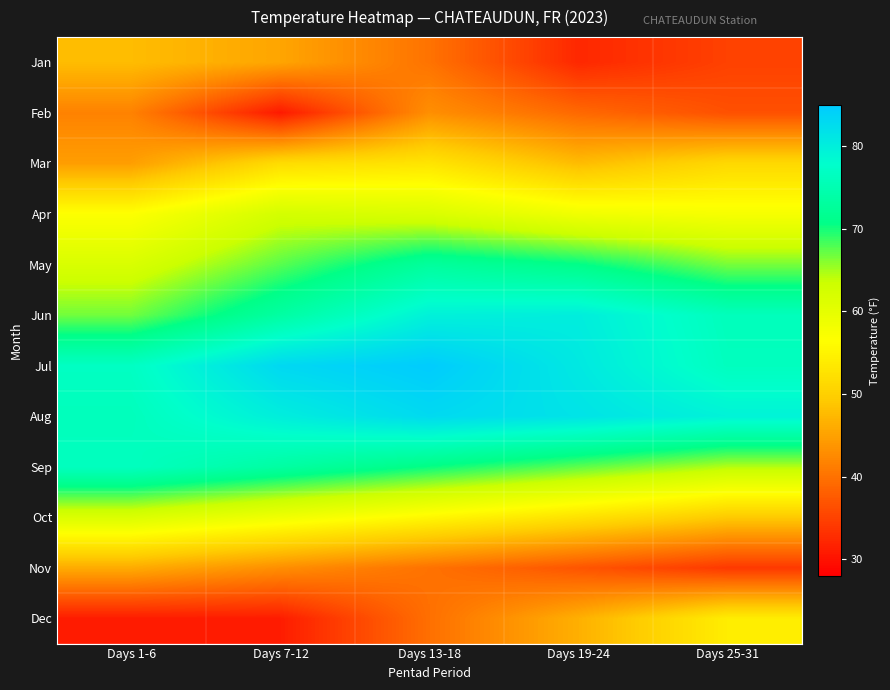

At which category does the chart reach its minimum across all series?

Days 7-12